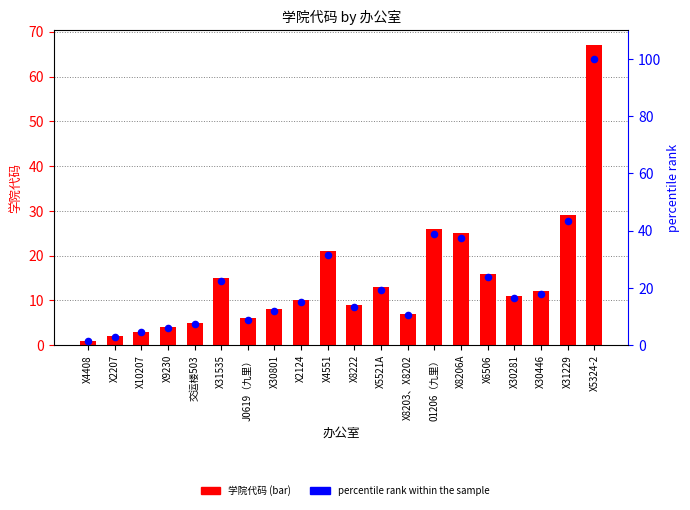

What is the total value across all series at X5521A?

32.4